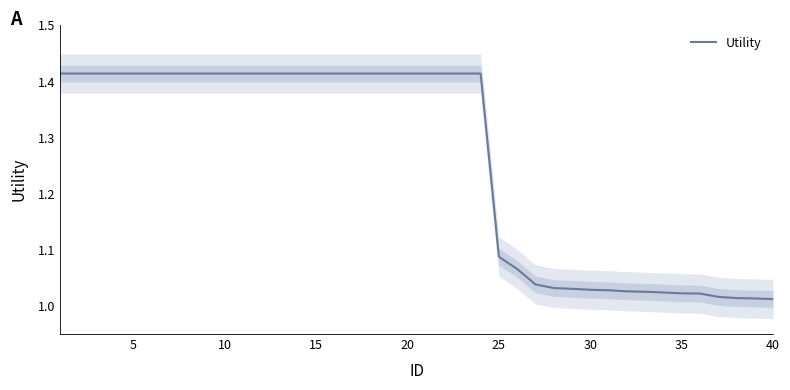

The Utility series shows 0.4 at 25. True or false?

False